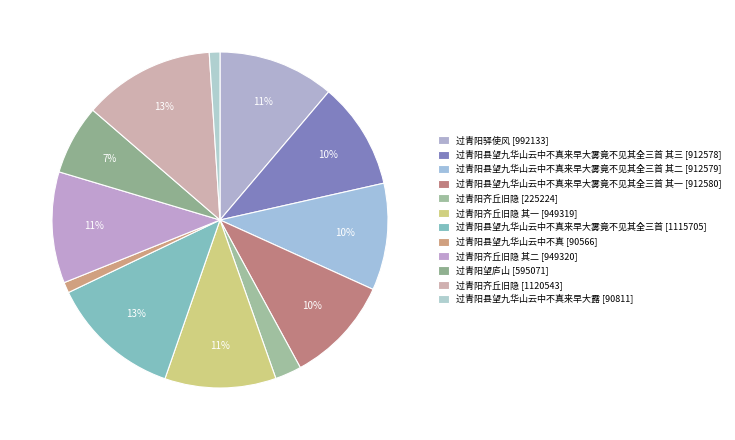

How many segments does this pie chart have?

12